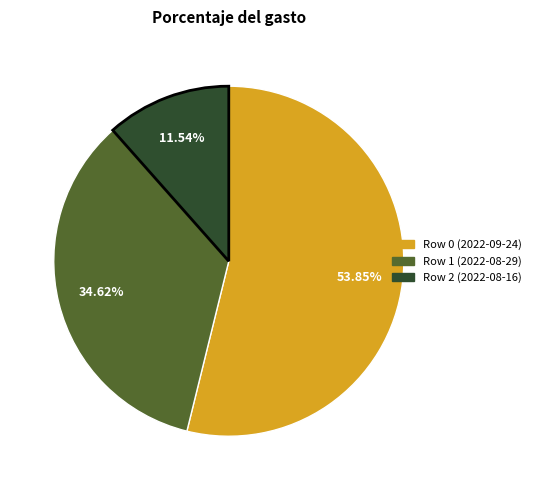

Approximately how many times larger is the value at Row 2 (2022-08-16) compared to Row 1 (2022-08-29)?

0.3